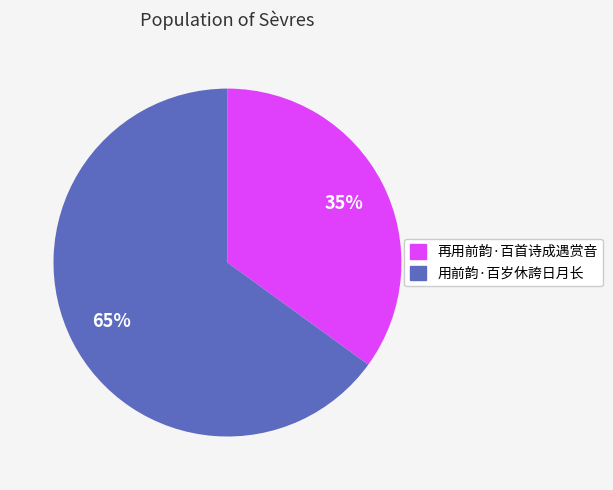

Is the sum of 用前韵·百岁休誇日月长 and 再用前韵·百首诗成遇赏音 greater than half?

Yes